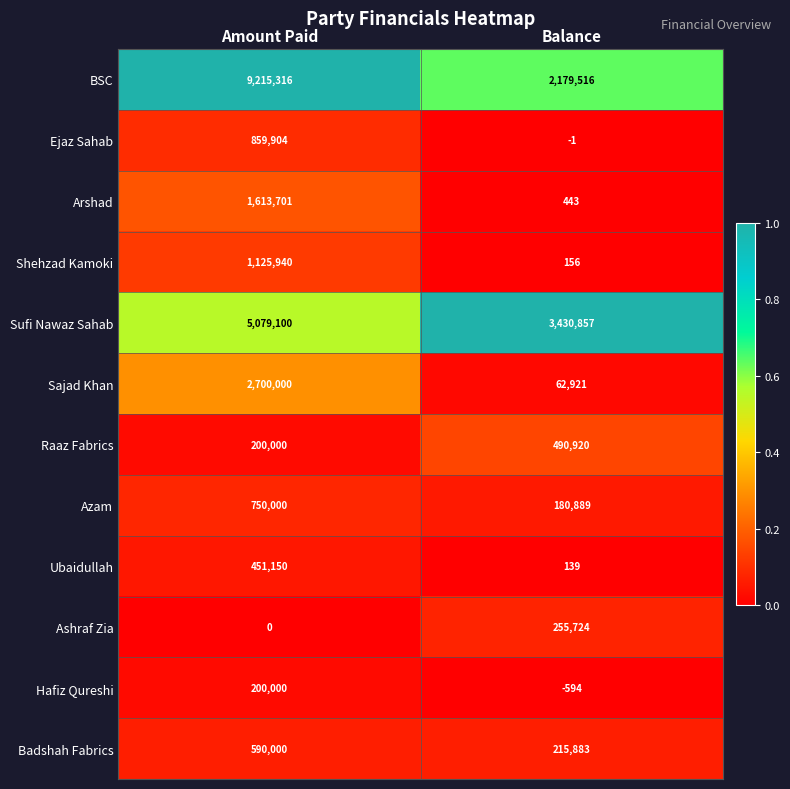

At which category is the sum across all series the highest?

Amount Paid